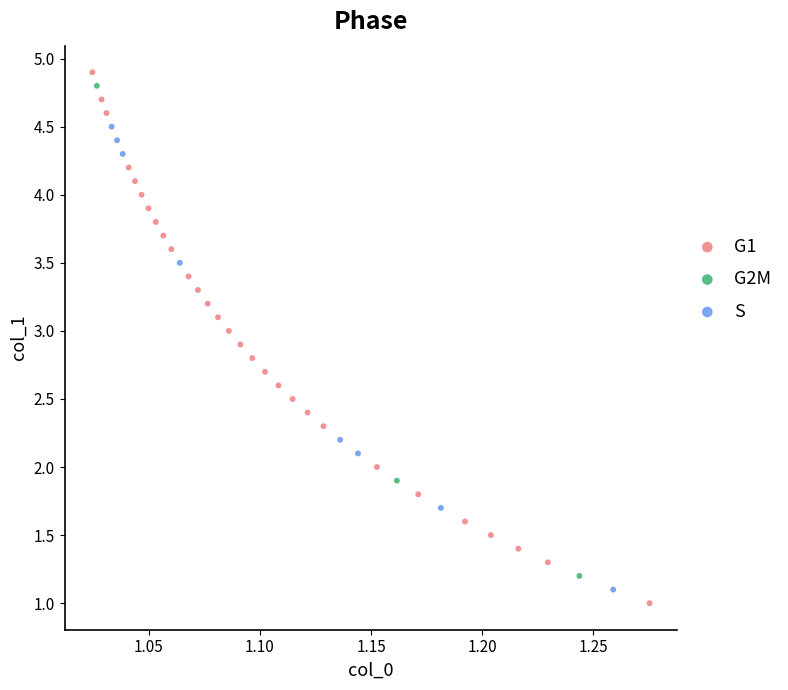

Which series has the largest Y range (max minus min)?

G1